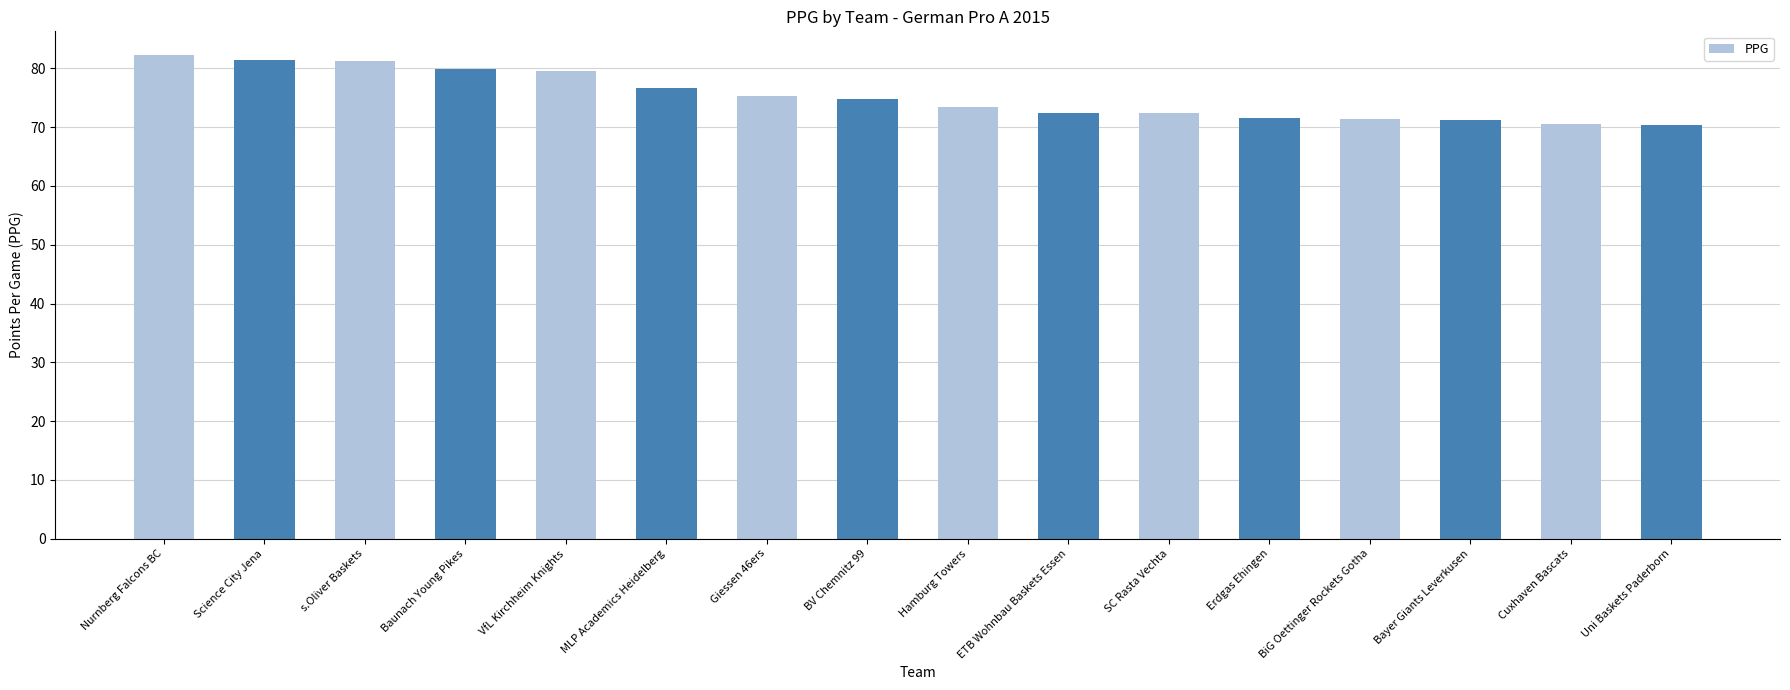

What is the label of the 9th bar from the right?

BV Chemnitz 99